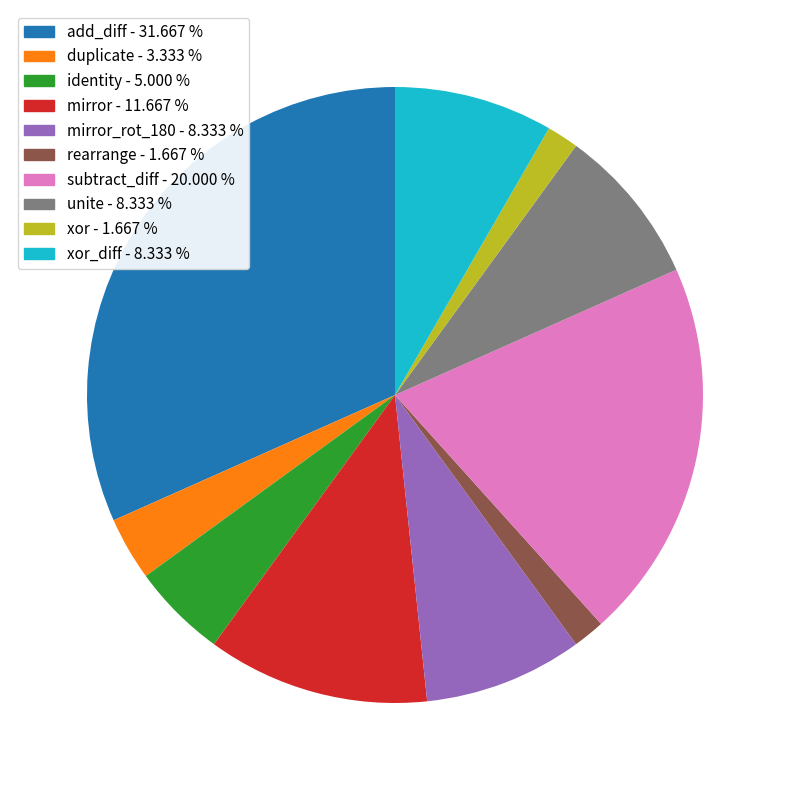

How many segments does this pie chart have?

10